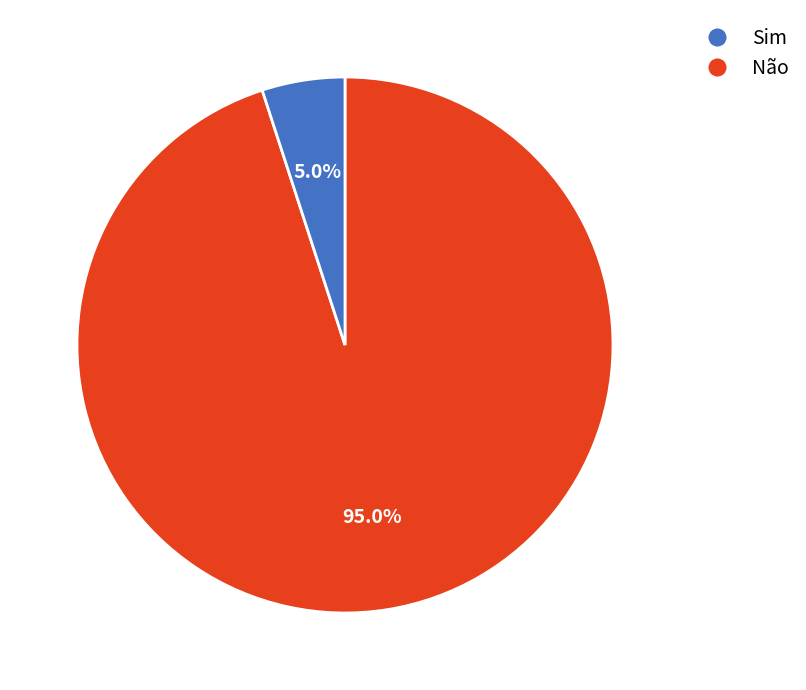

Is there a majority slice in this chart?

Yes